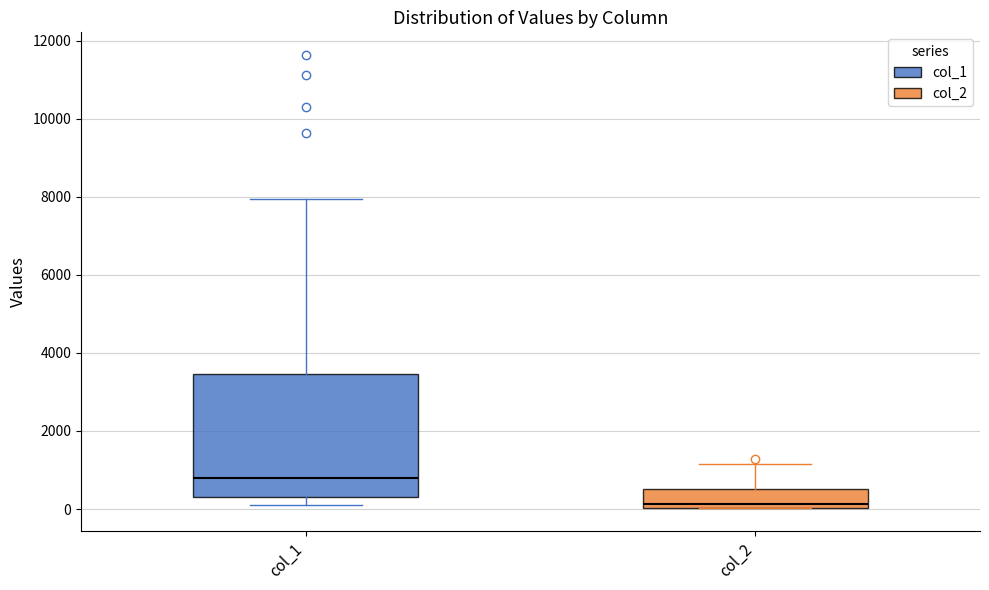

Which box is the tallest, from its lower edge to its upper edge?

col_1